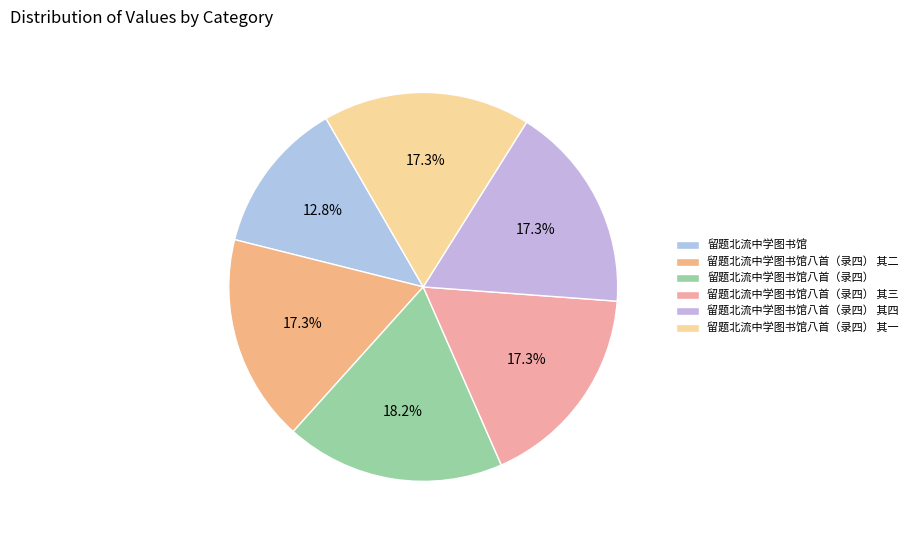

What percentage is the 留题北流中学图书馆八首（录四） 其二 slice, to the nearest percent?

17%